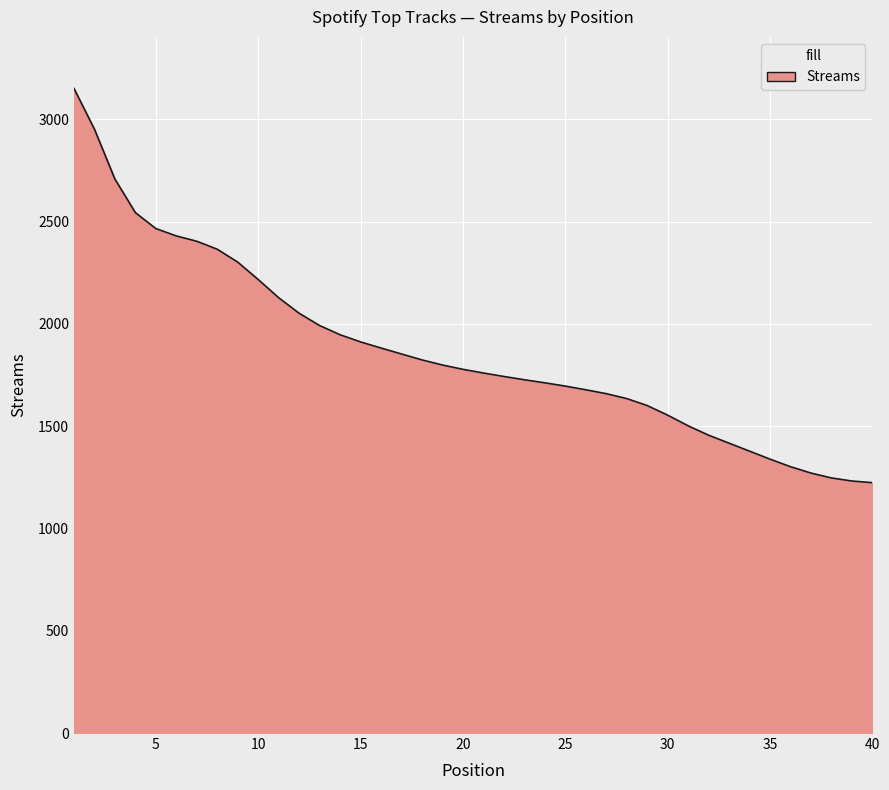

What is the difference between the maximum and minimum values?

1927